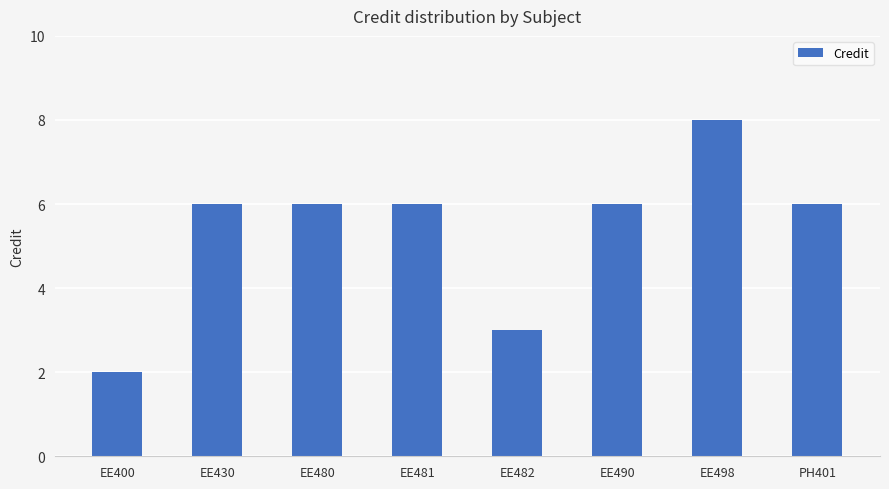

What is the minimum value shown in the chart?

2